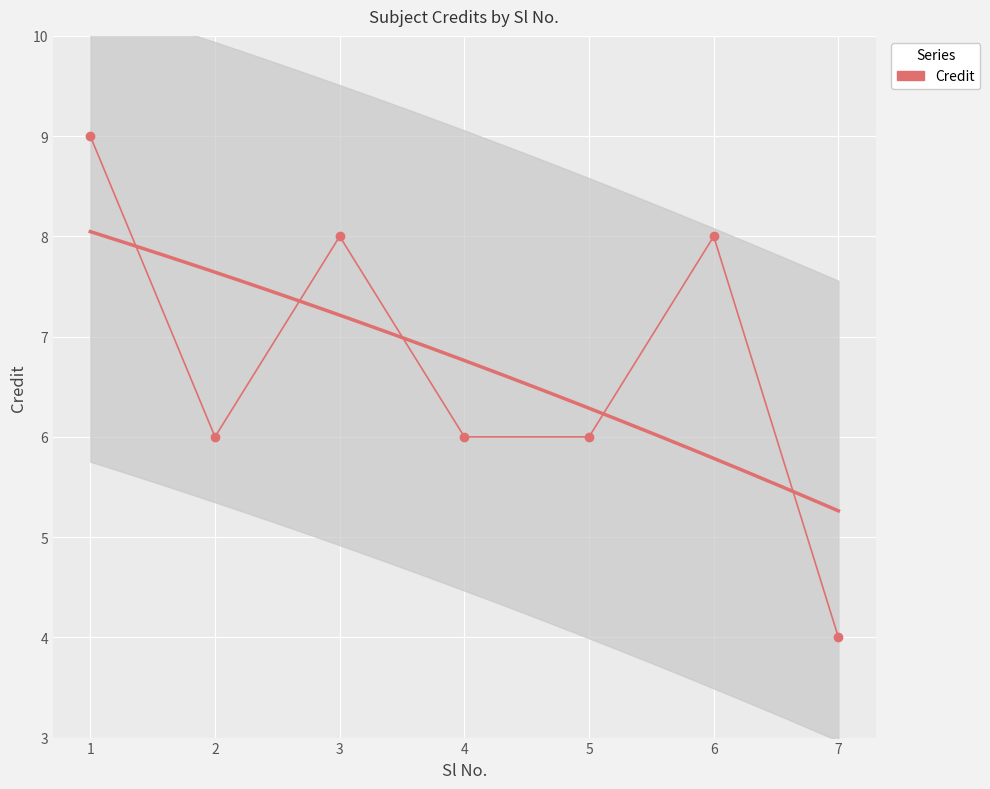

Where is the data nearest to the value 6?

2